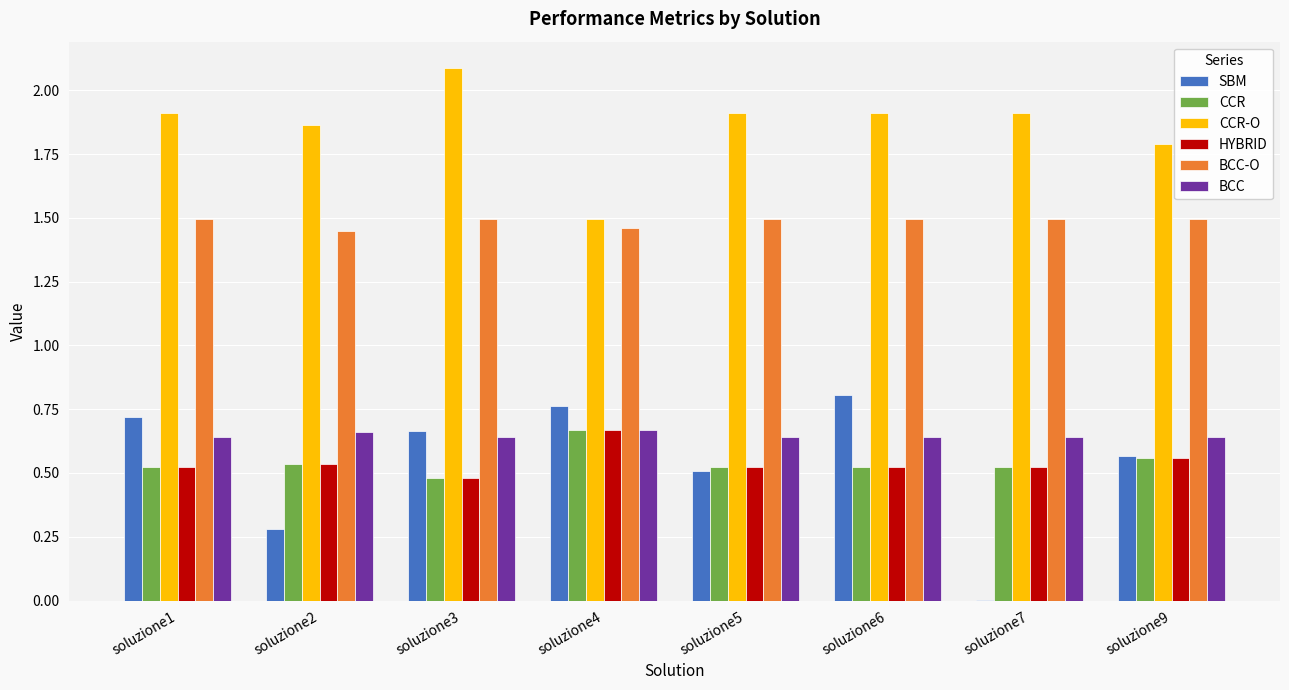

What is the highest value of the CCR-O series?

2.1